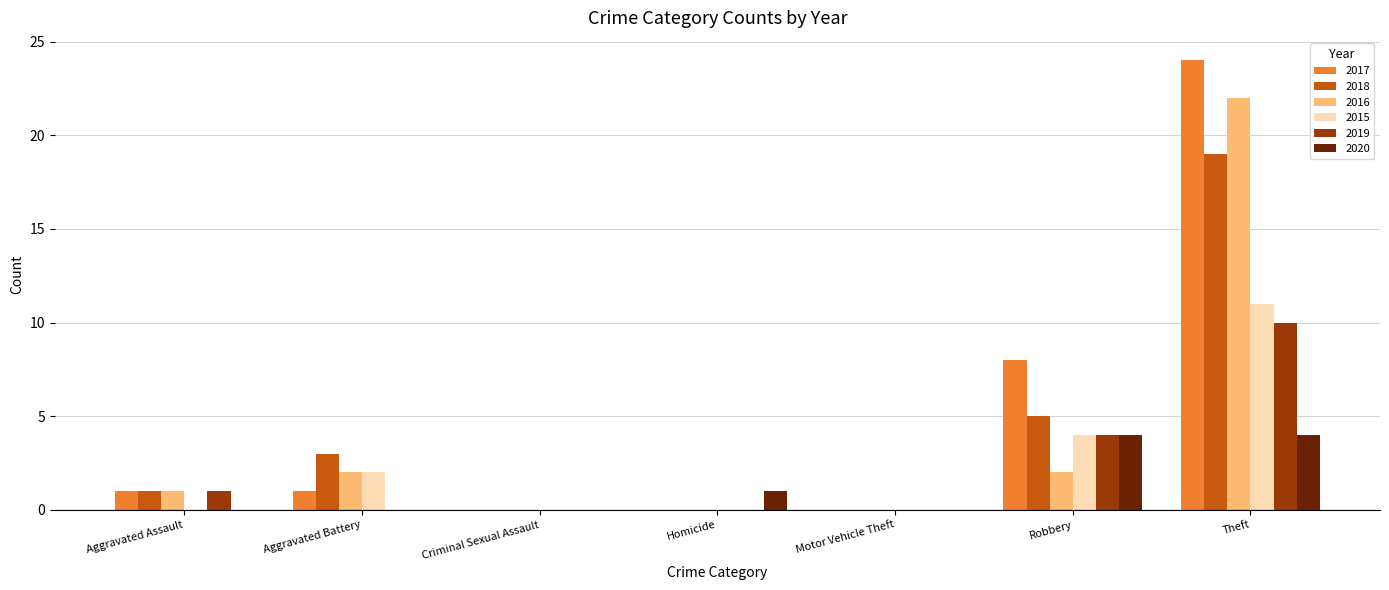

At which label is 2019 closest to 5?

Robbery